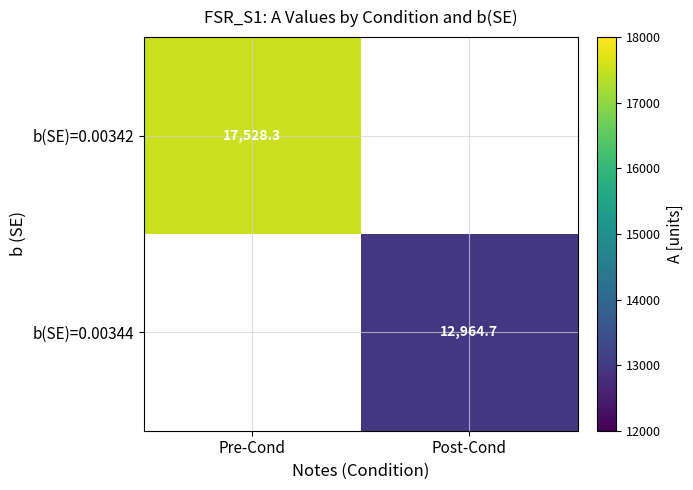

List the labels in order of b(SE)=0.00342 value, largest first.

Pre-Cond, Post-Cond